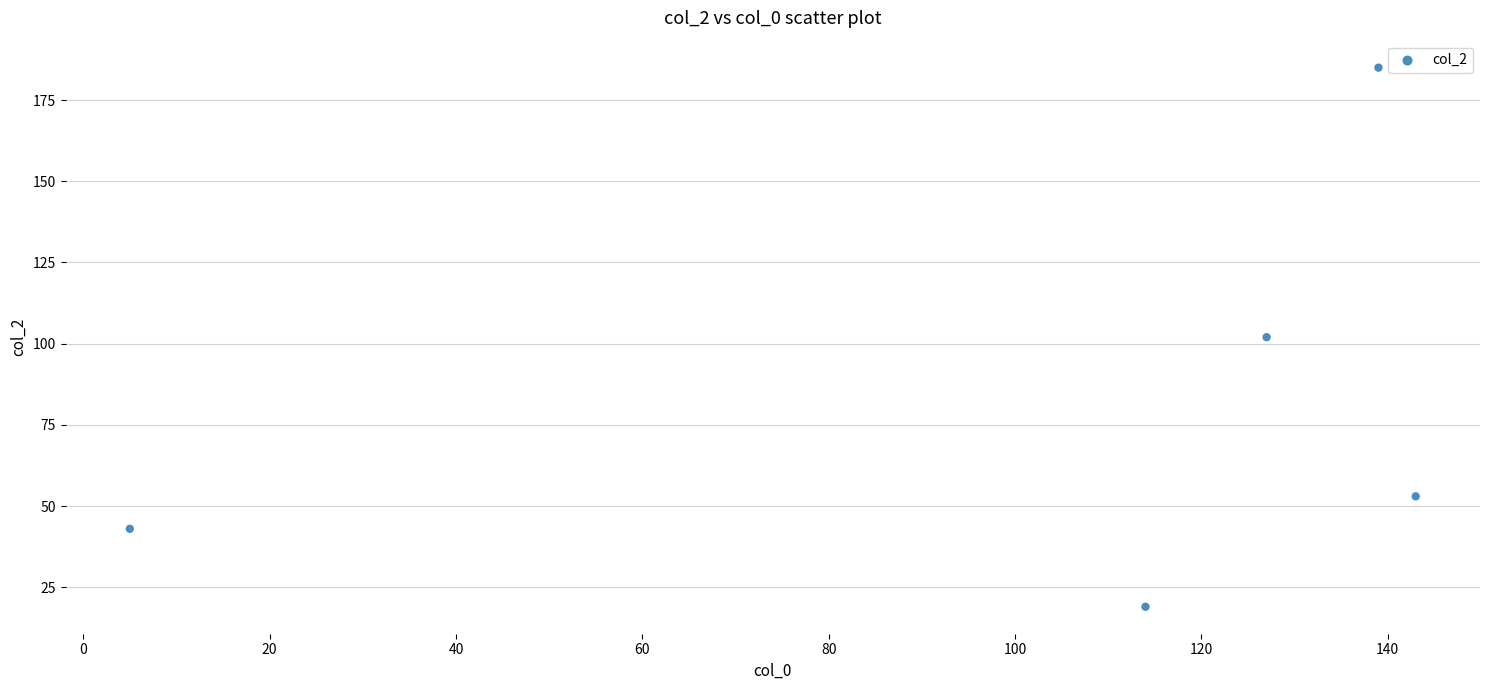

What is the range of Y values (max minus min)?

166